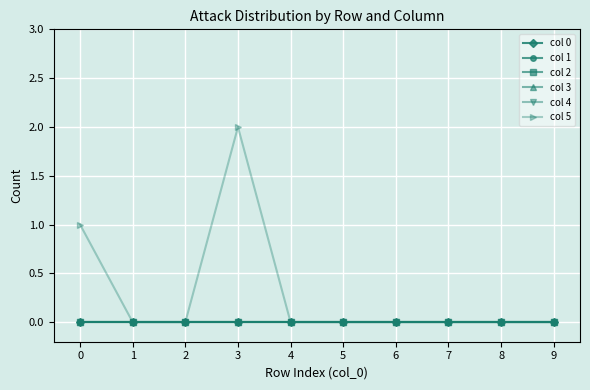

Reading left to right, list all the values displayed in this chart.

col 0: 0=0	1=0	2=0	3=0	4=0	5=0	6=0	7=0	8=0	9=0
col 1: 0=0	1=0	2=0	3=0	4=0	5=0	6=0	7=0	8=0	9=0
col 2: 0=0	1=0	2=0	3=0	4=0	5=0	6=0	7=0	8=0	9=0
col 3: 0=0	1=0	2=0	3=0	4=0	5=0	6=0	7=0	8=0	9=0
col 4: 0=0	1=0	2=0	3=0	4=0	5=0	6=0	7=0	8=0	9=0
col 5: 0=1	1=0	2=0	3=2	4=0	5=0	6=0	7=0	8=0	9=0